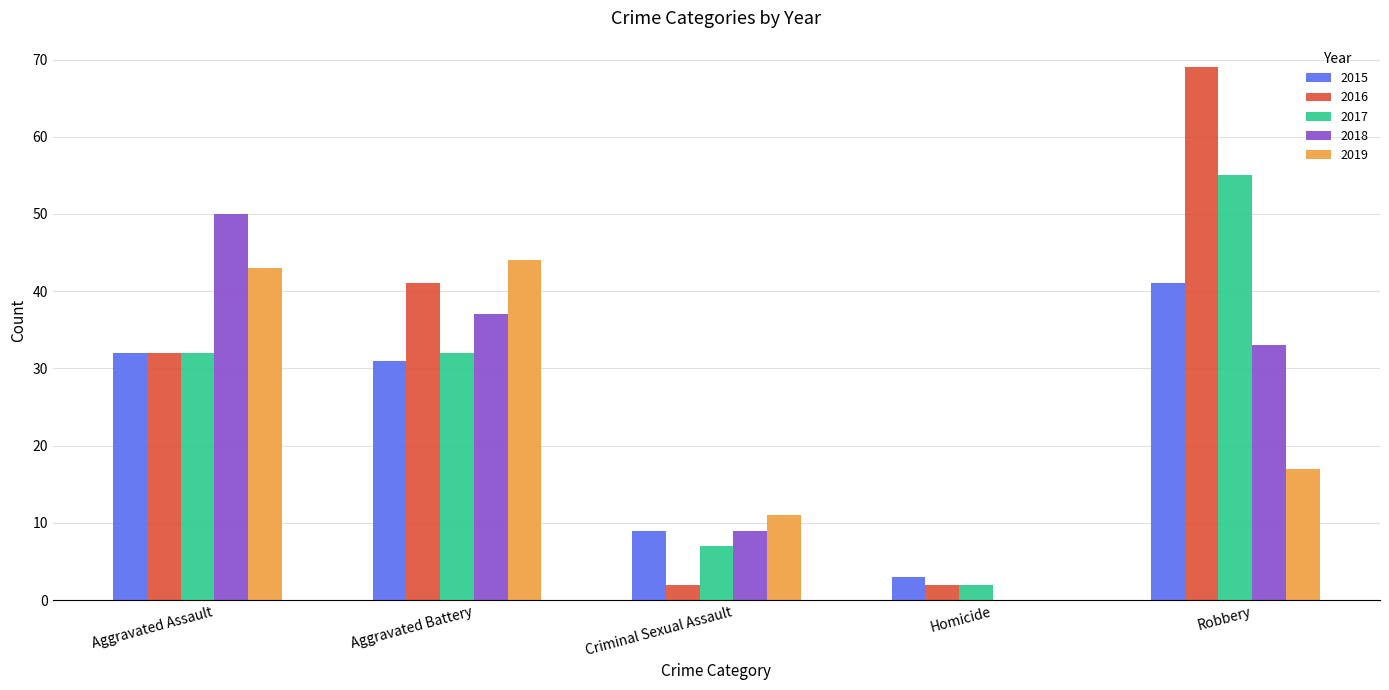

Are the bars grouped side by side (vs. stacked)?

Yes